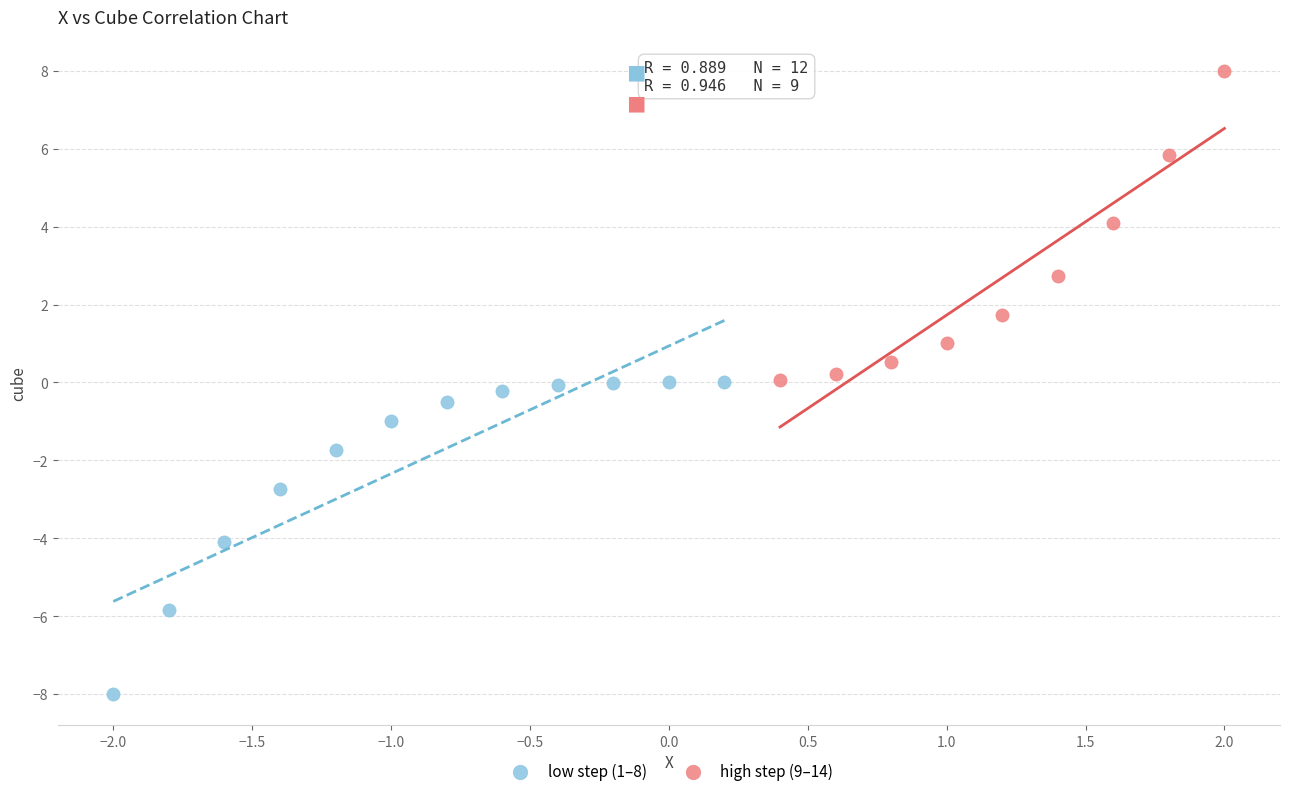

Which series contains the lowest Y value?

low step (1–8)